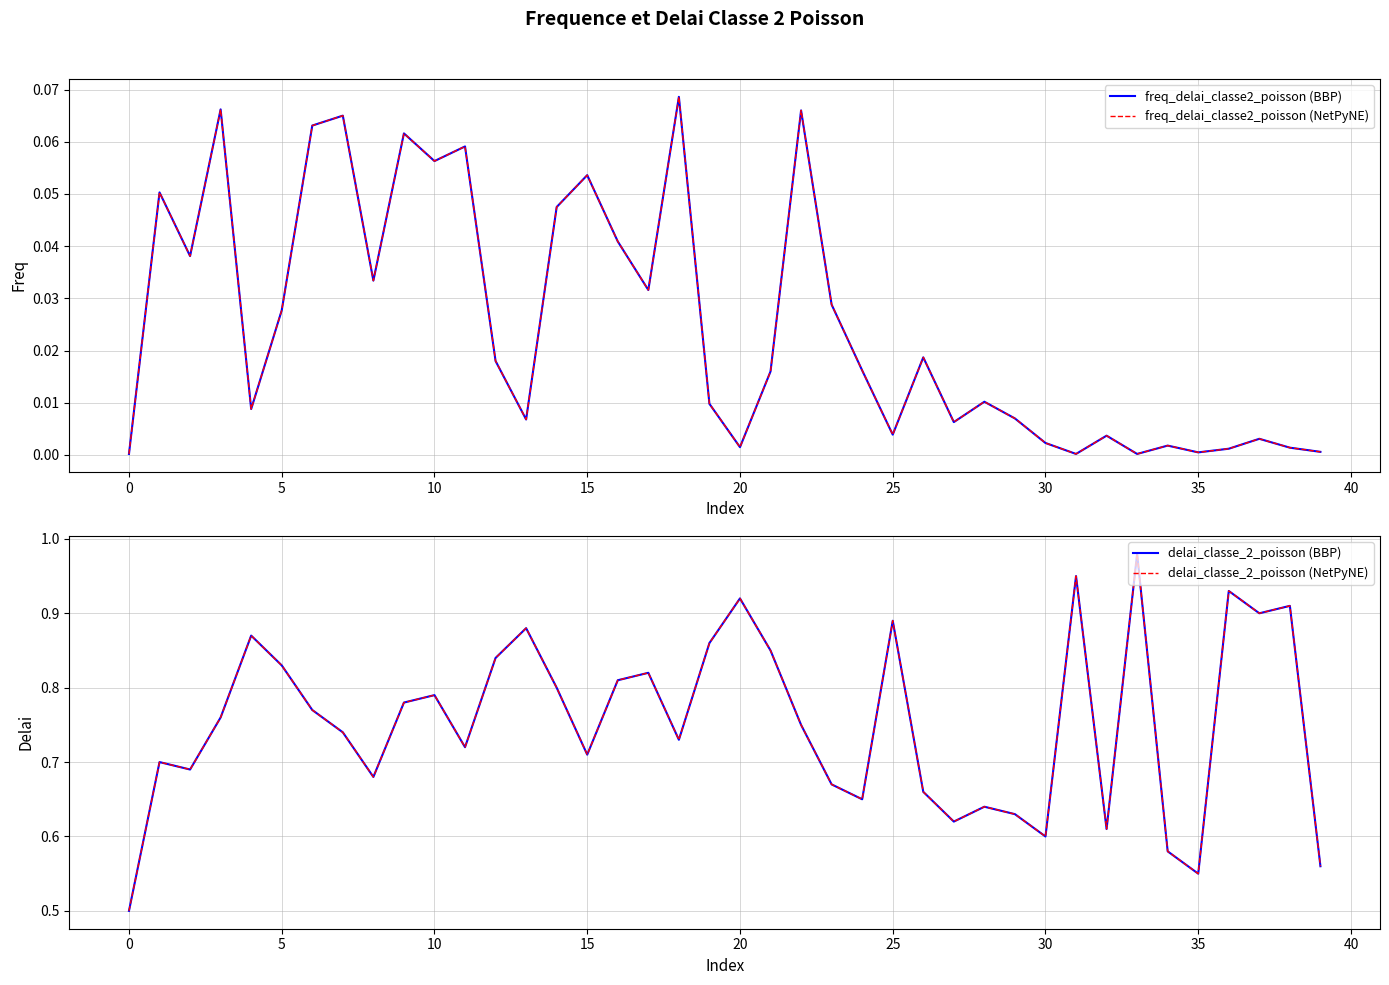

What is the sum of the delai_classe_2_poisson (BBP) values at 34 and 18?

1.3